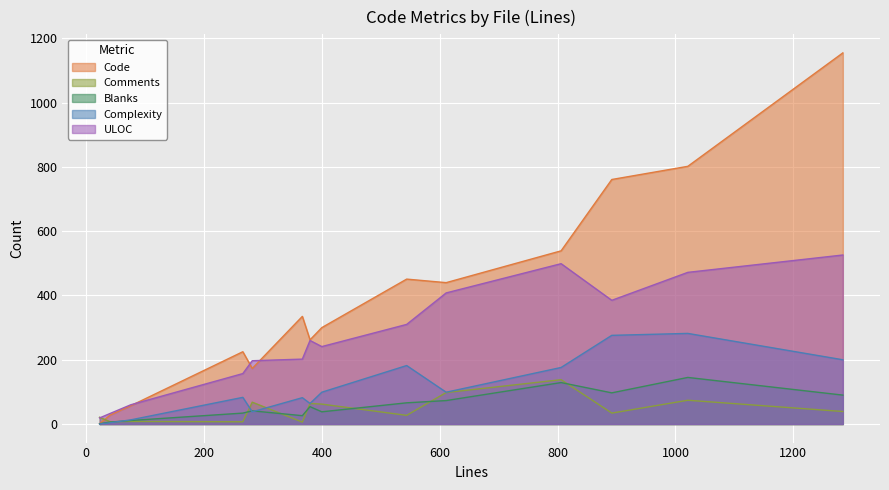

True or false: Code has more than 2 points higher than both neighbors.

True